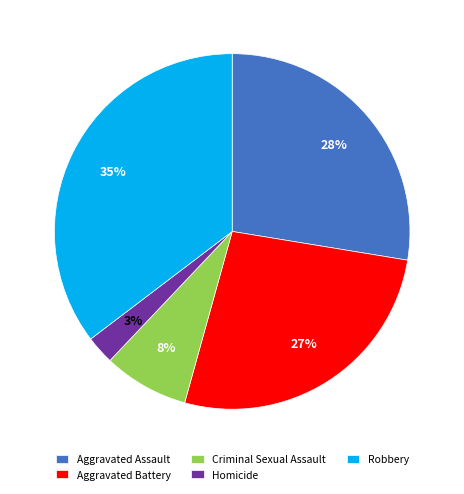

Which slice is the smallest?

Homicide